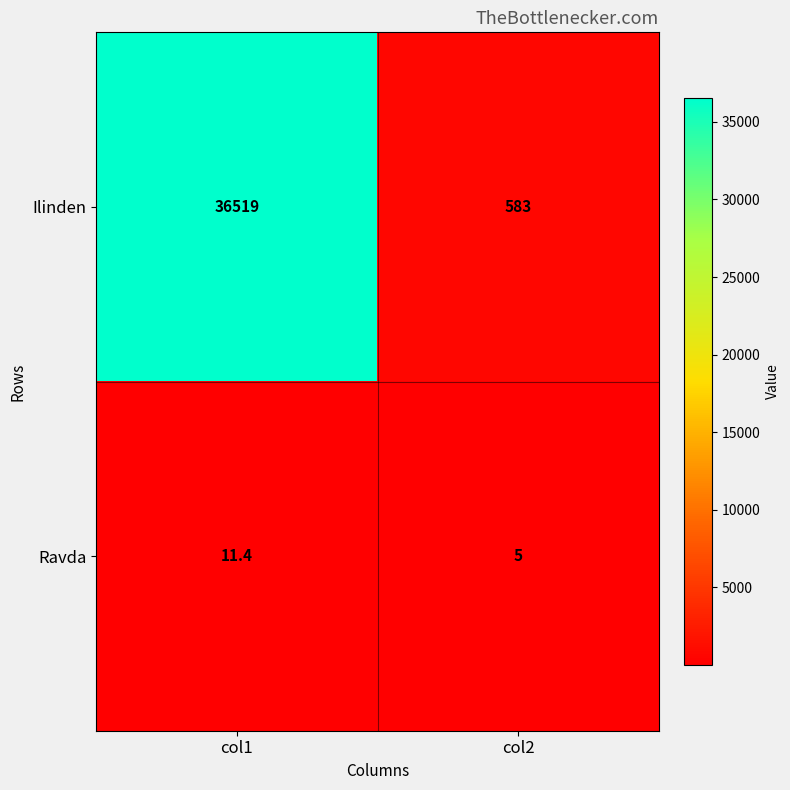

At which label is Ravda closest to 8?

col2